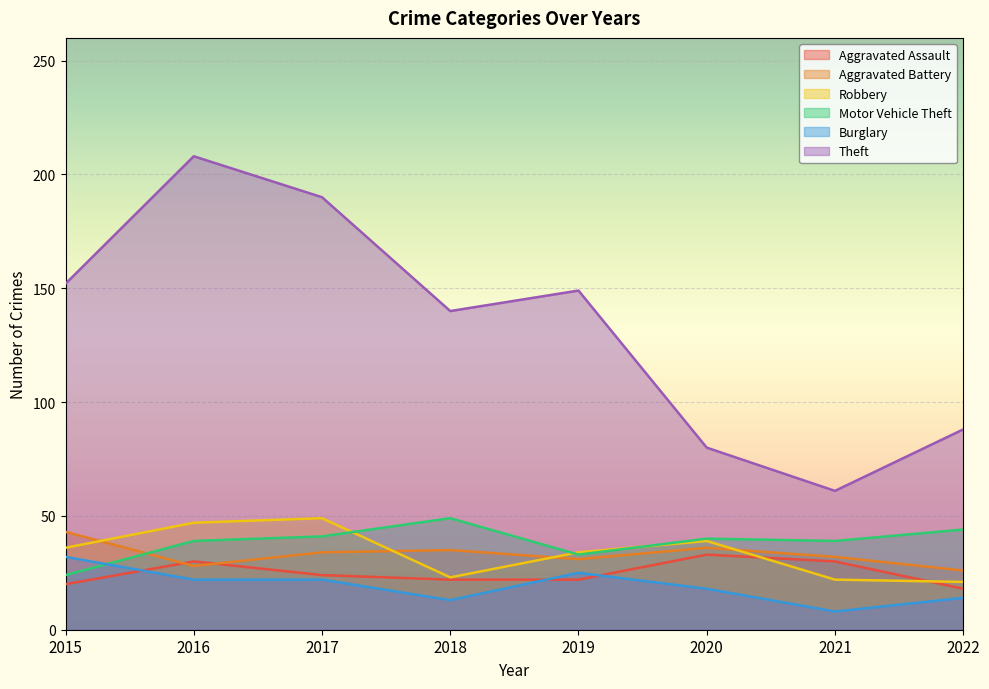

What is the sum of all Robbery values?

271